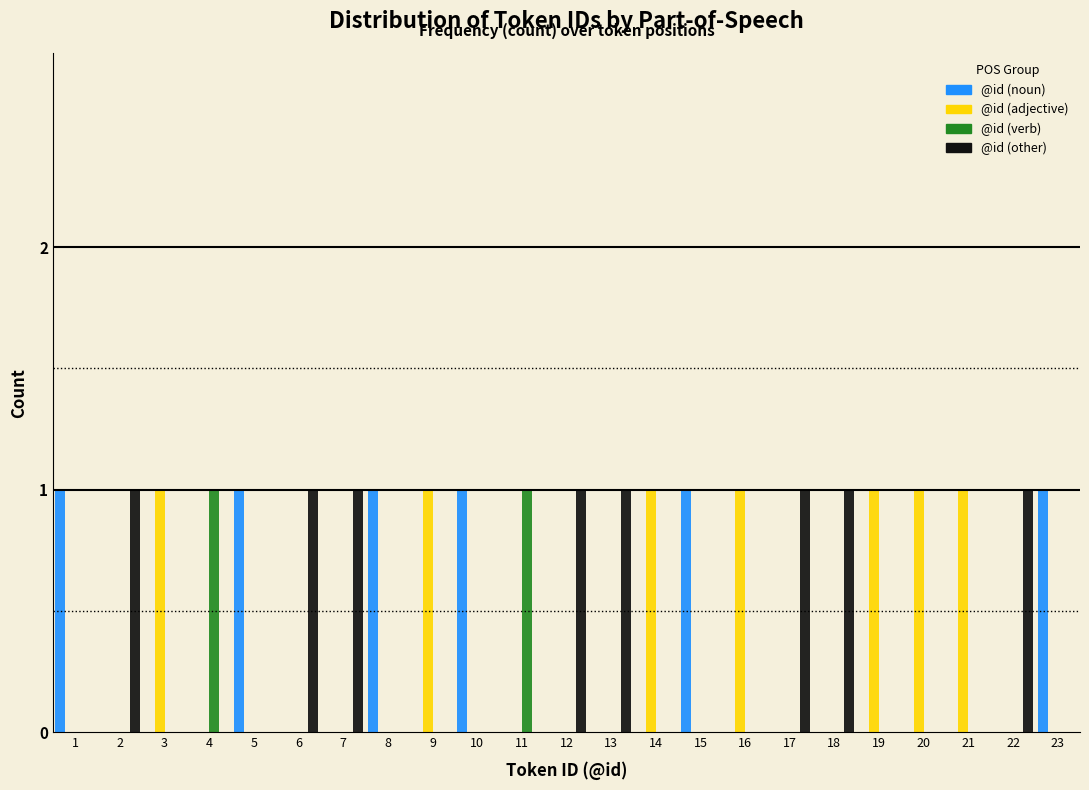

The value of @id (other) at 16 is 0. True or false?

True